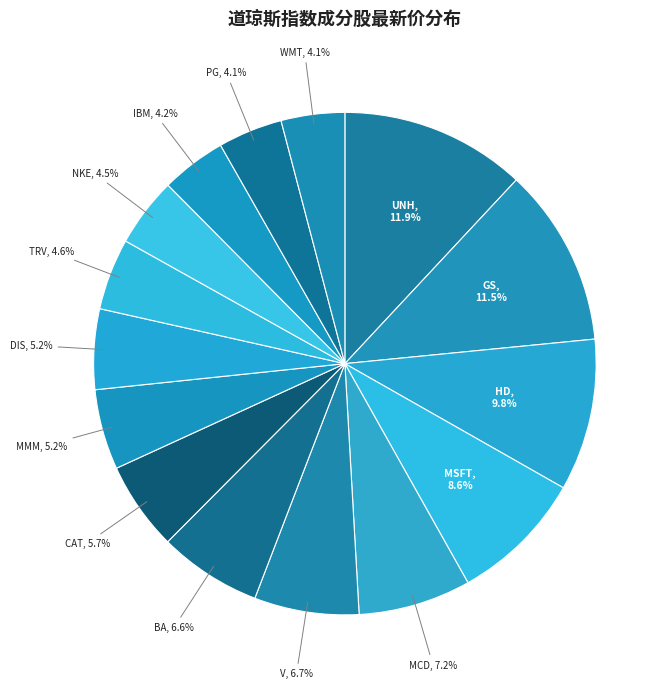

To the nearest percent, what is the difference between the largest and smallest slice percentages?

8%